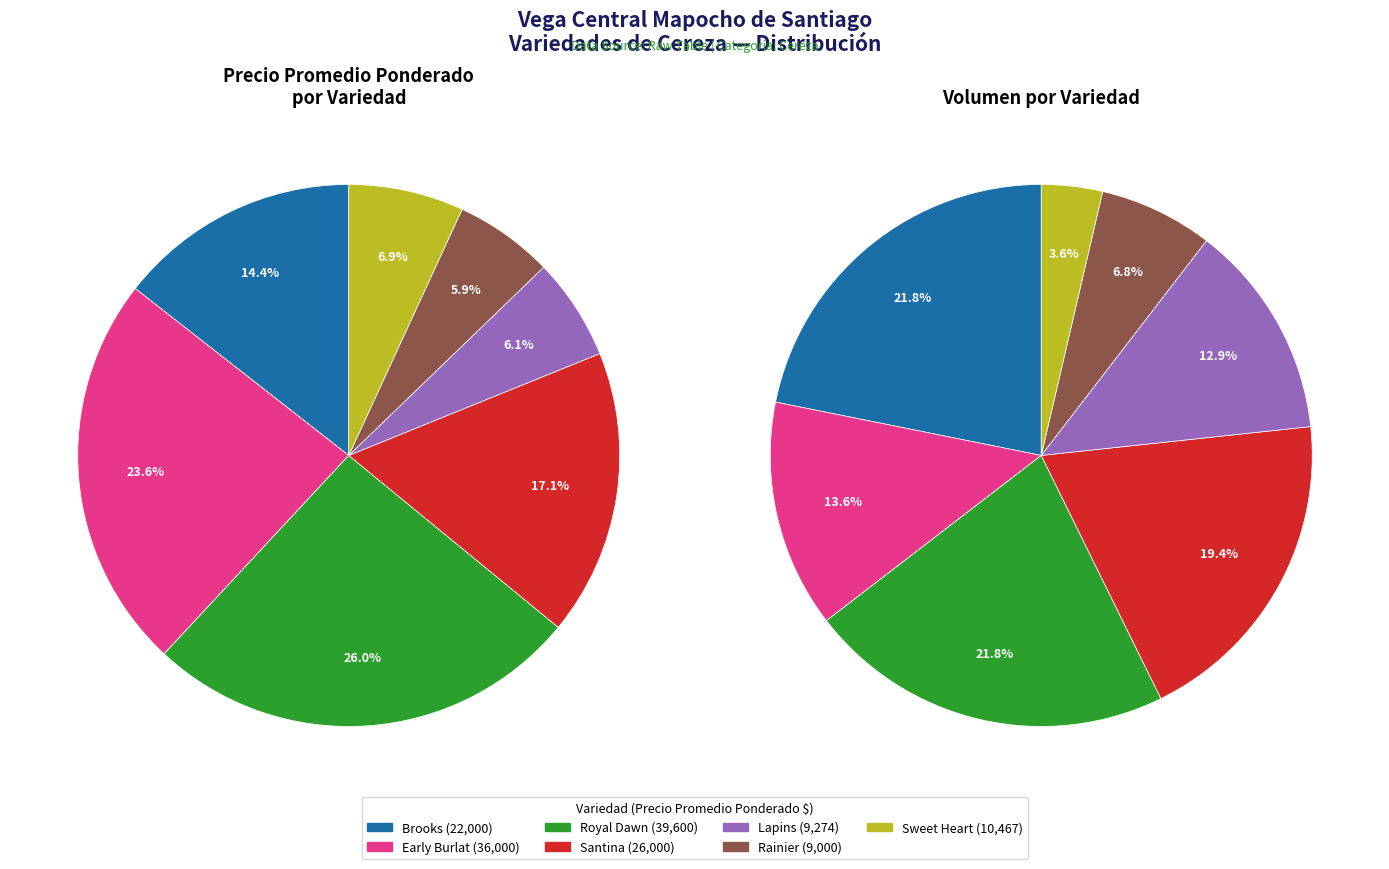

Combined, what portion of the pie is Rainier and Early Burlat?

29.5%